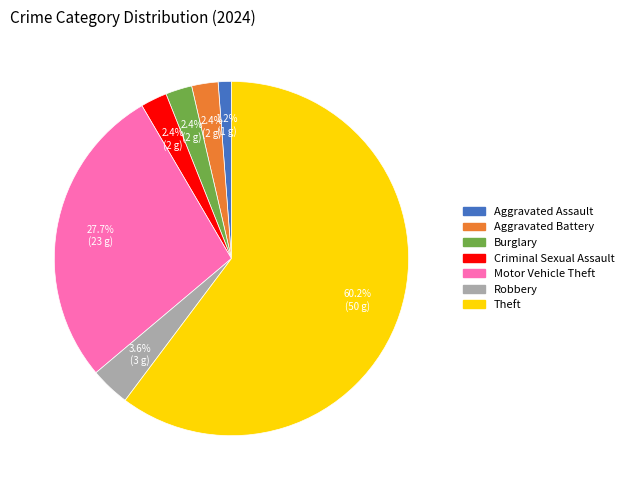

To the nearest percent, what percentage of the pie is Robbery?

4%